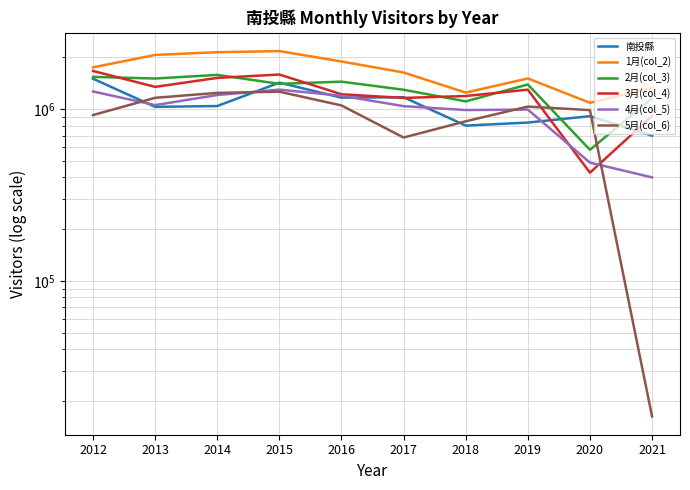

True or false: 3月(col_4) has a value of 1294850 at 2019.

True